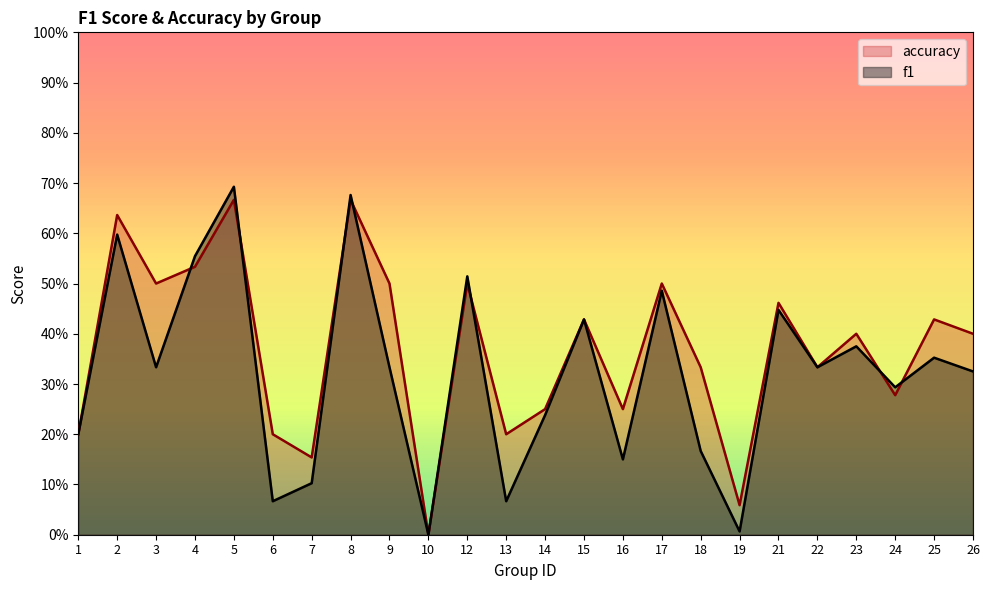

The value of f1 at 12 is 0.5. True or false?

True